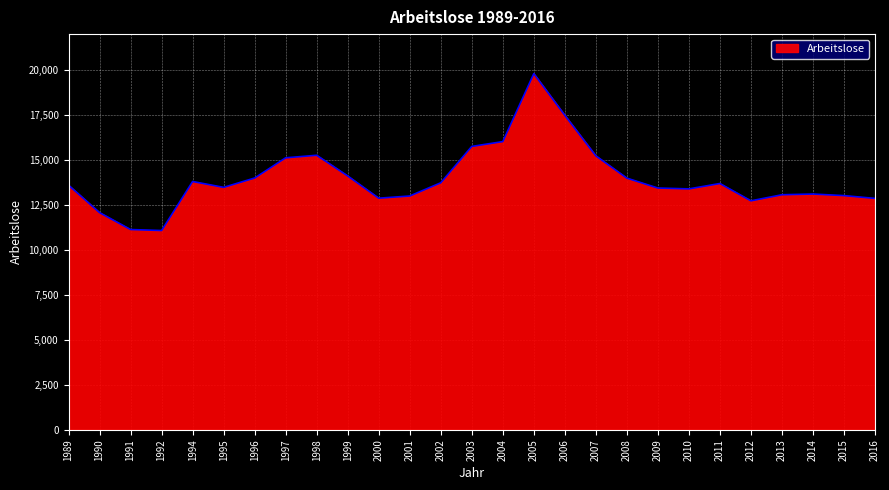

Which category has the highest value across all series?

2005